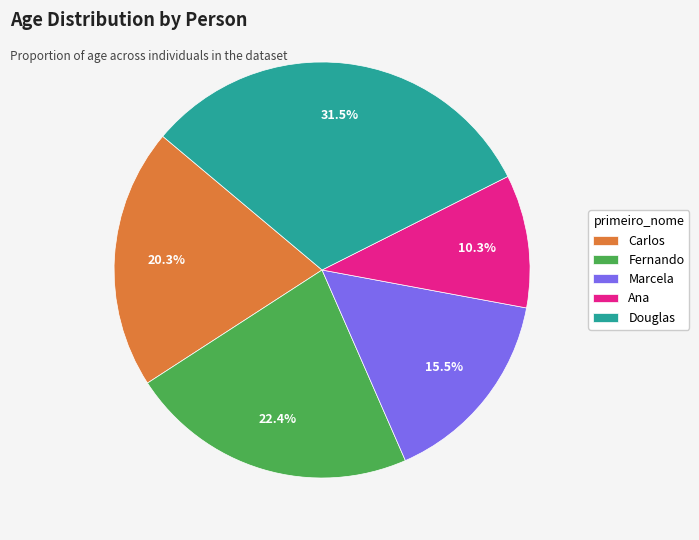

Does Carlos account for over 50% of the chart?

No